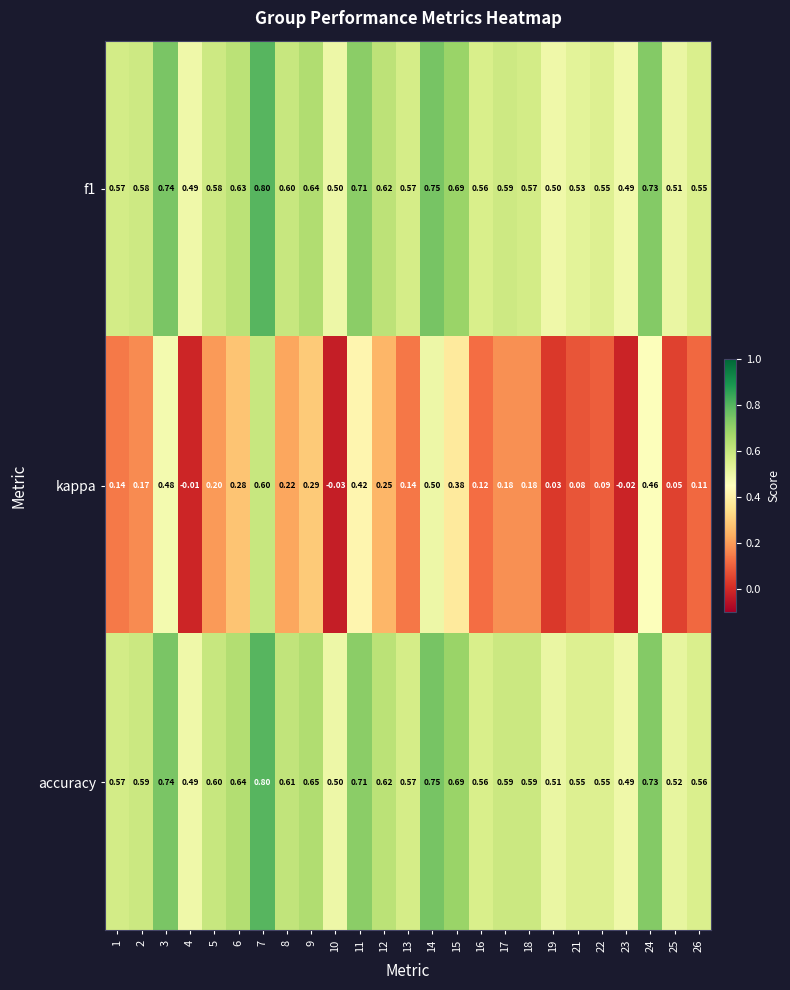

Between 4 and 13, which series saw the biggest shift?

kappa